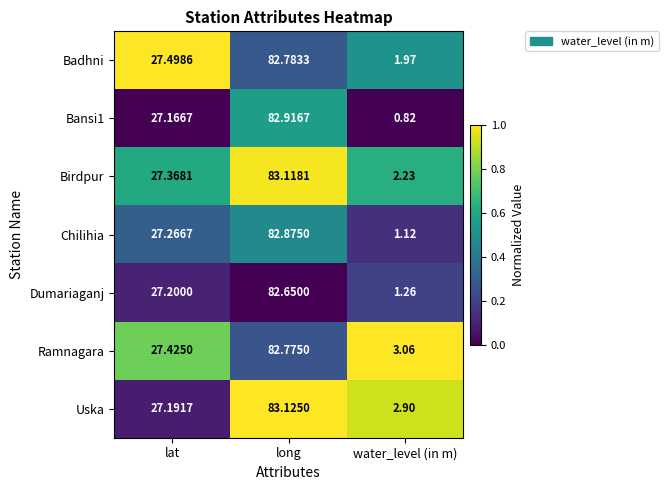

How many distinct data groups are displayed?

7